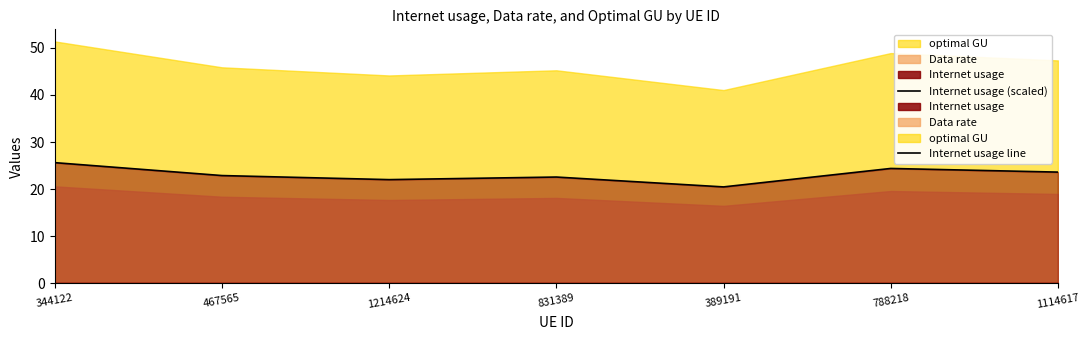

Which category has the highest value across all series?

344122